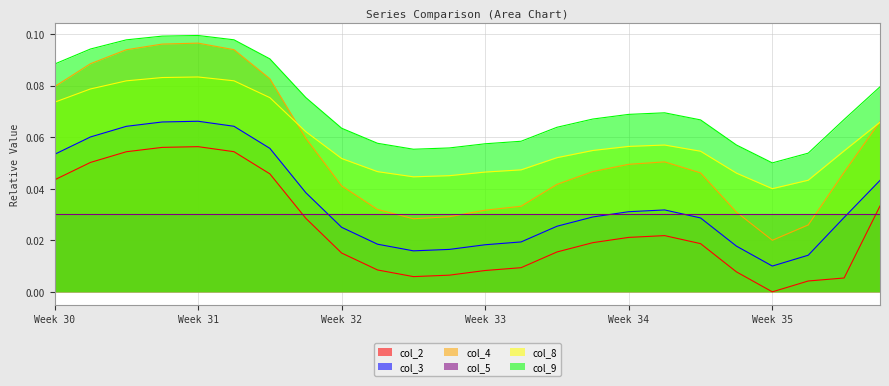

True or false: col_9 and col_3 cross at least once.

False